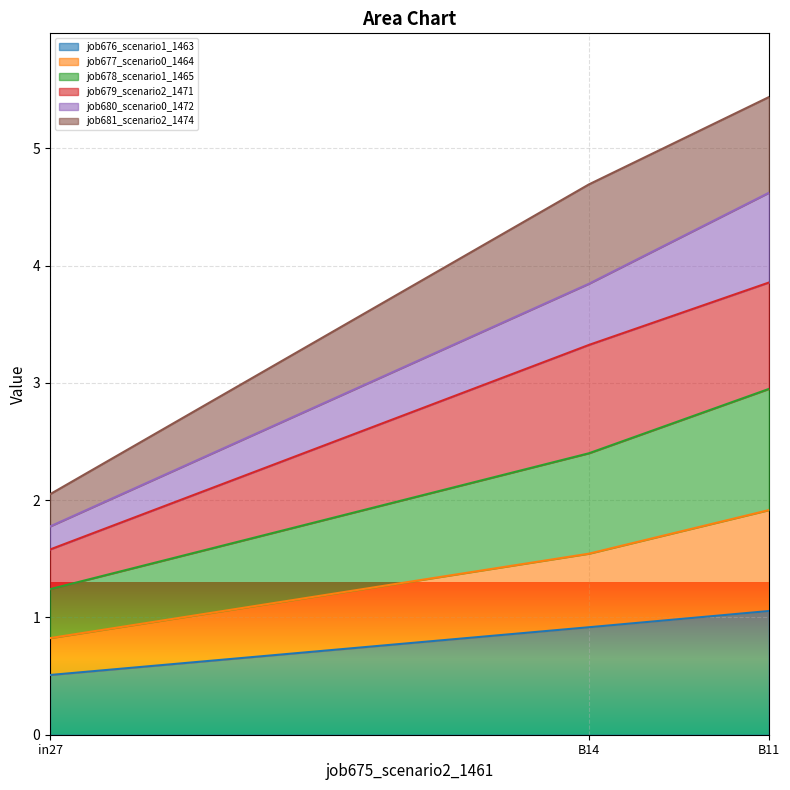

Does the chart display data point markers on the line(s)?

No